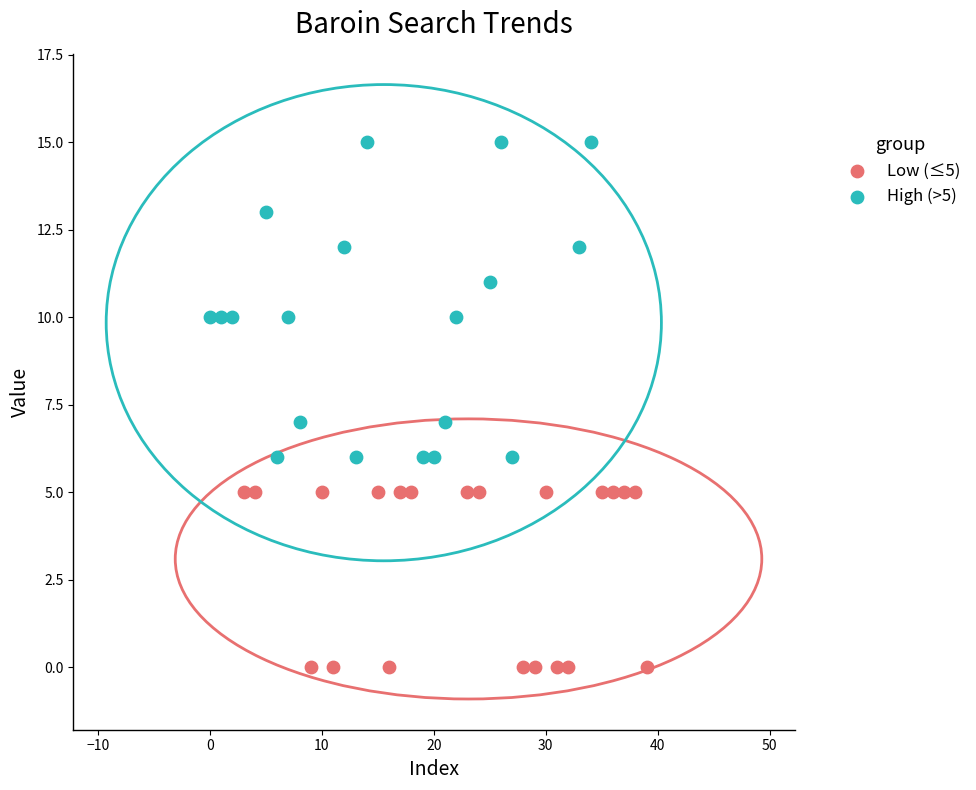

Which series has the largest Y range (max minus min)?

High (>5)